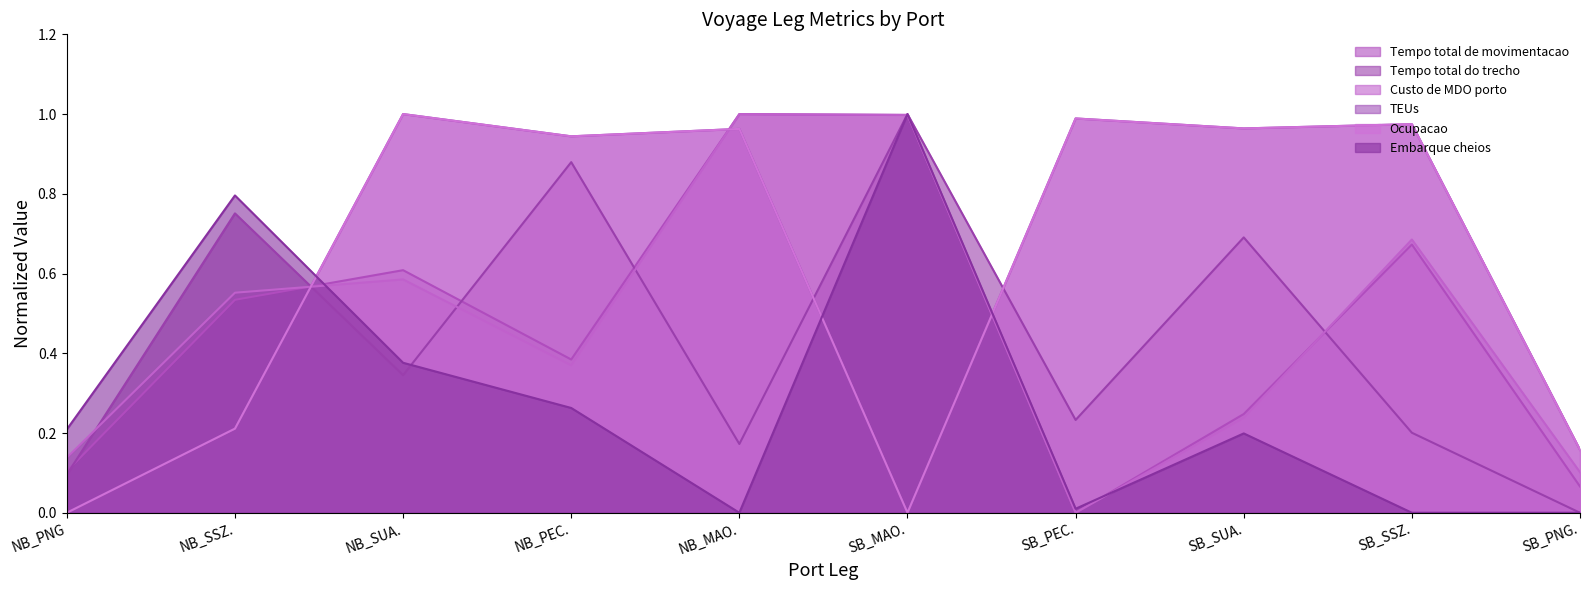

Is it true that Custo de MDO porto equals 1.4 at NB_MAO.?

False